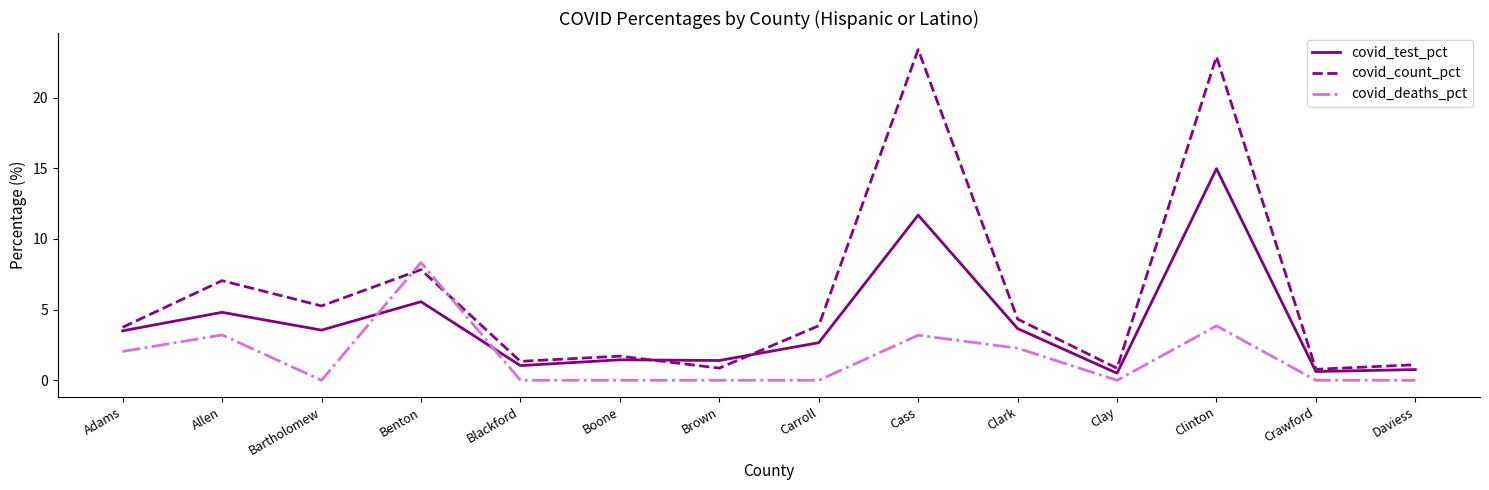

Which series has the largest range (max minus min)?

covid_count_pct